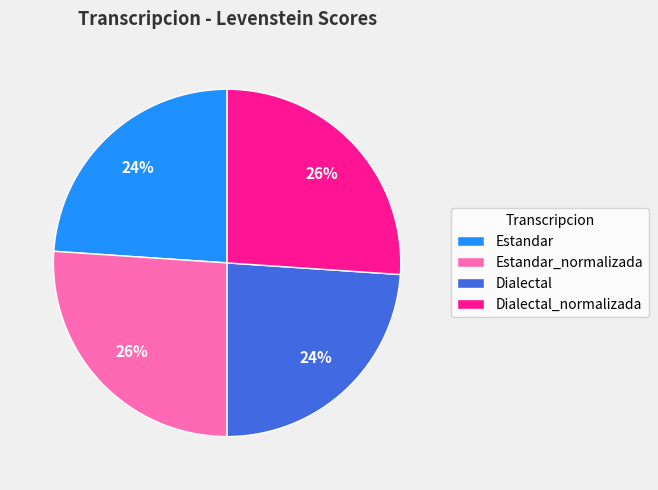

To the nearest percent, what is the average slice percentage?

25%